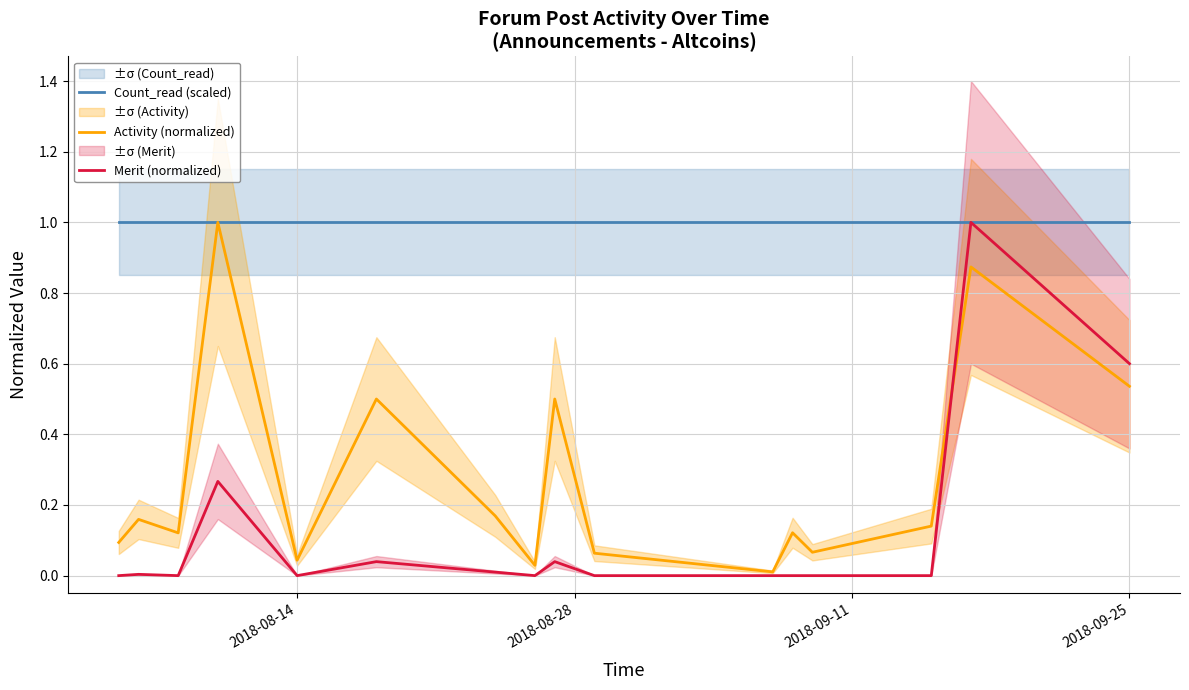

True or false: Merit (normalized) and Count_read (scaled) cross at least once.

False